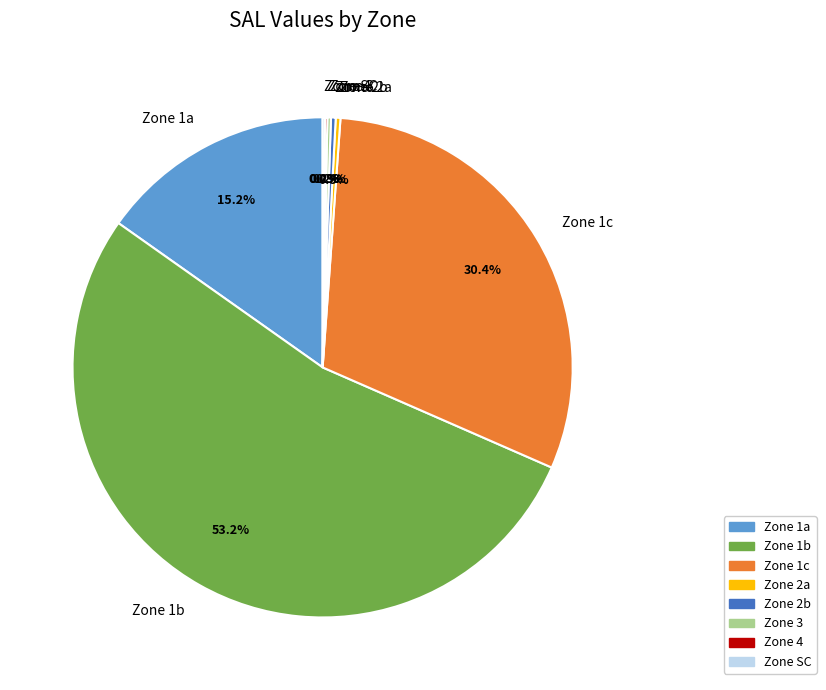

Do Zone 1a and Zone 2b together represent more than half of the pie?

No